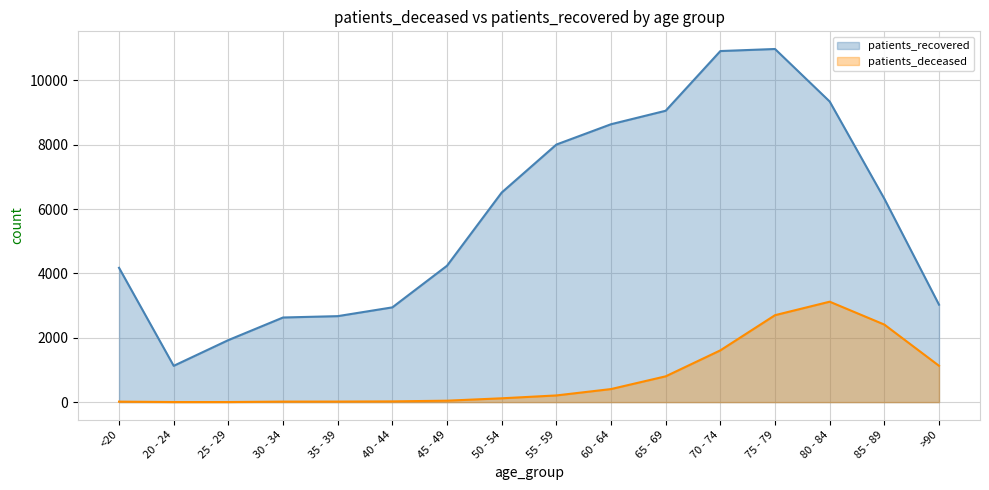

Is the value of patients_deceased at 80 - 84 greater than the value of patients_recovered at 45 - 49?

No